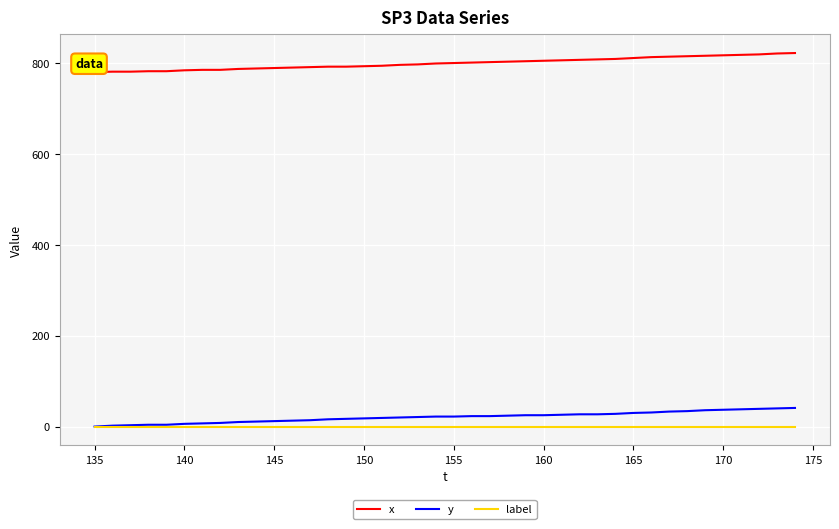

True or false: x and label cross at least once.

False